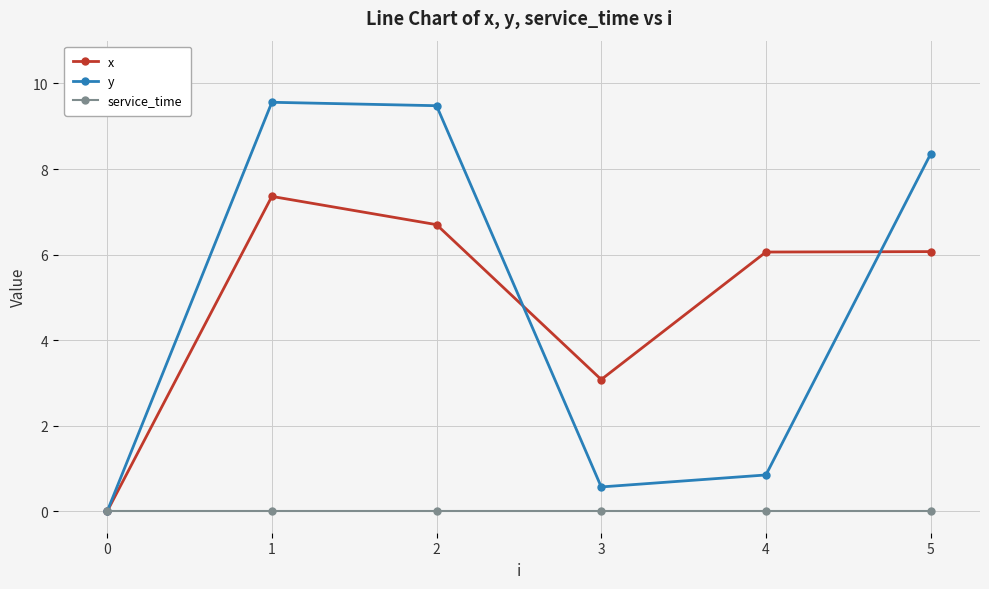

How many distinct data groups are displayed?

3